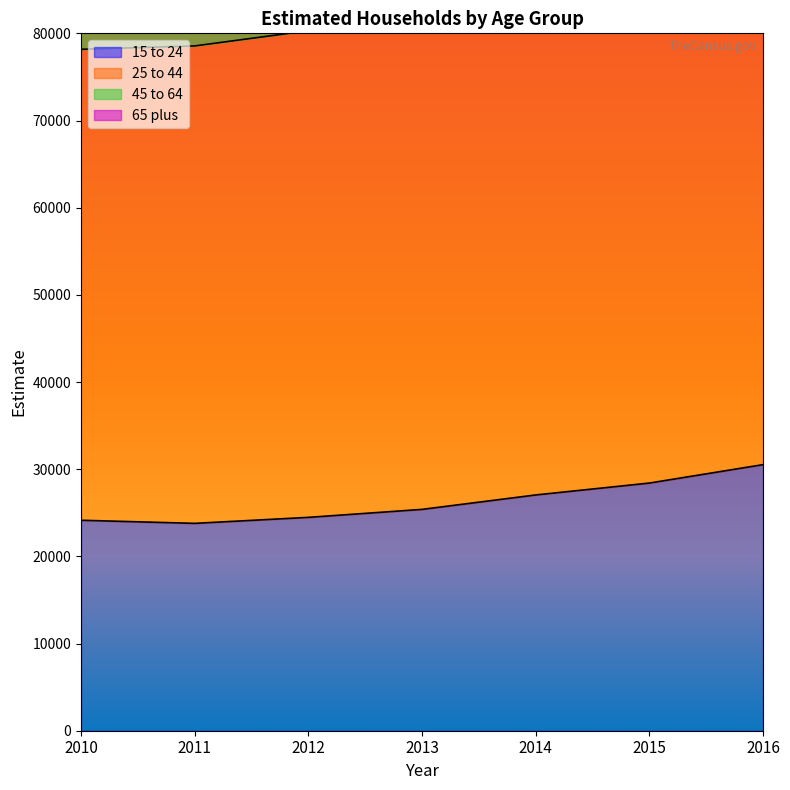

Which series has the largest total across all categories?

25 to 44